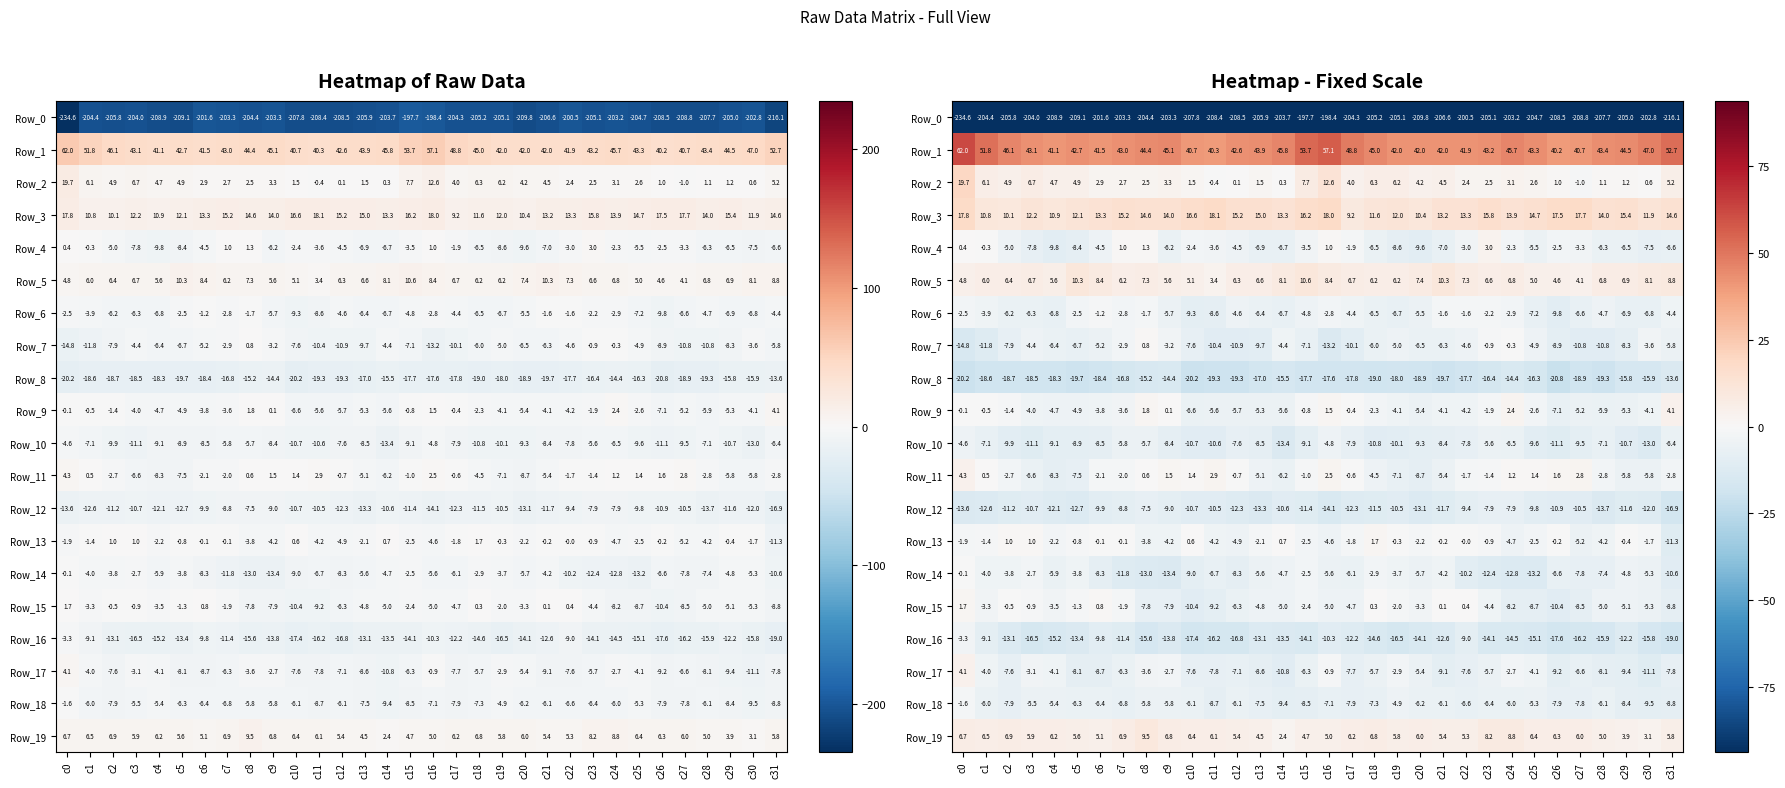

What is the lowest value of the Row_3 series?

9.2